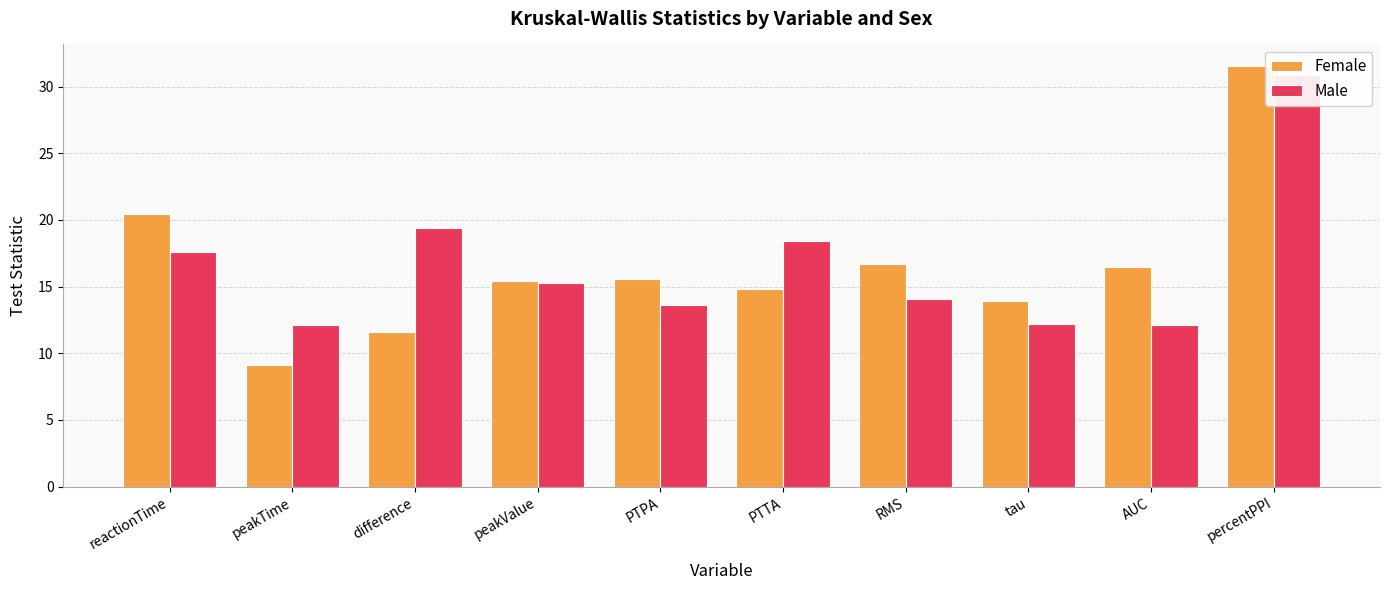

What is the spread (max minus min) of values at difference?

7.8